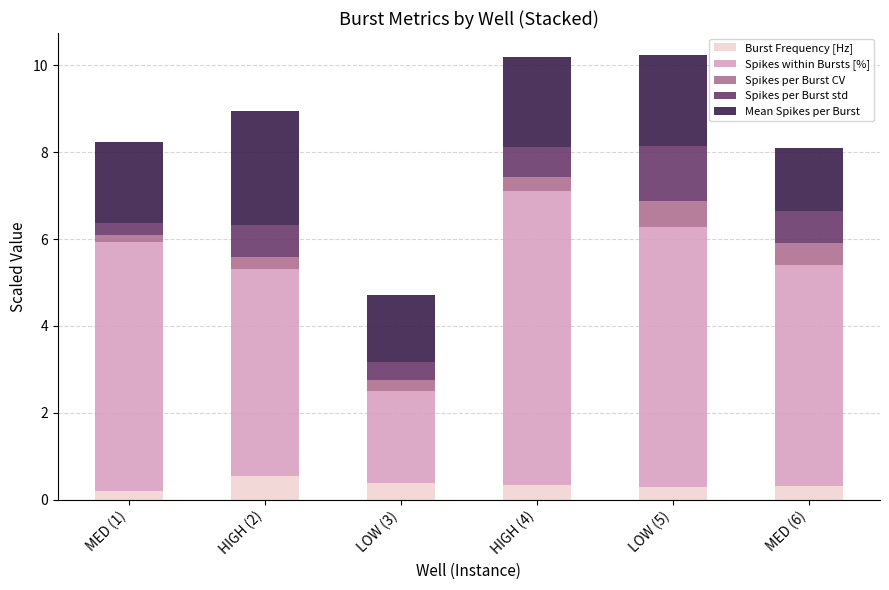

Are the bars grouped side by side (vs. stacked)?

No